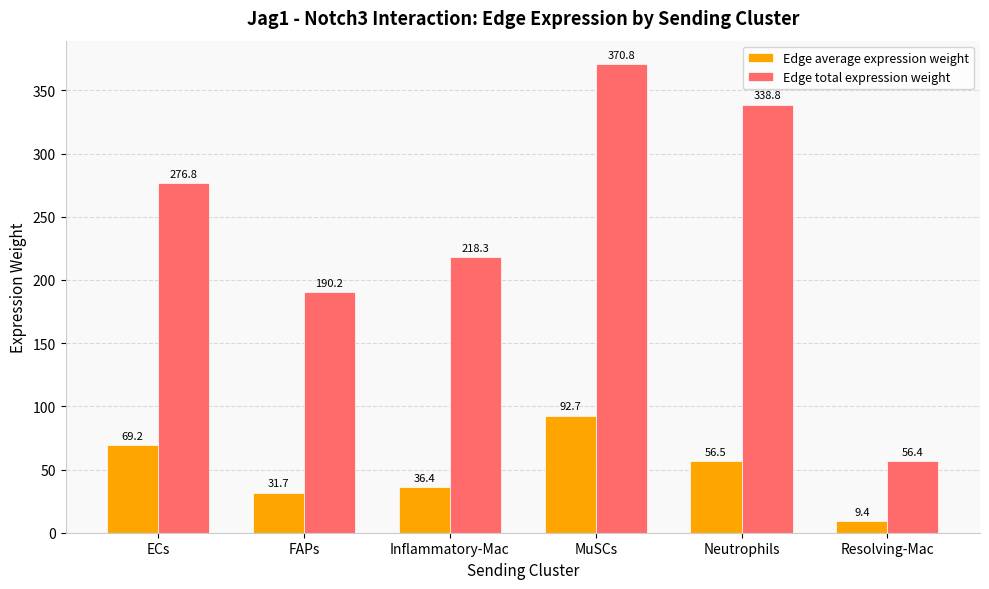

What is the average value of the Edge total expression weight series?

241.9